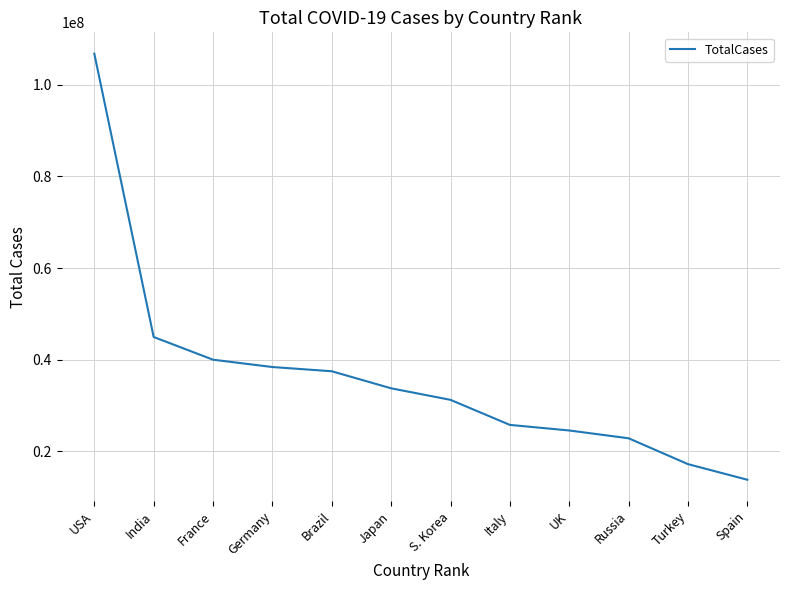

What is the difference between the maximum and minimum values?

92937745